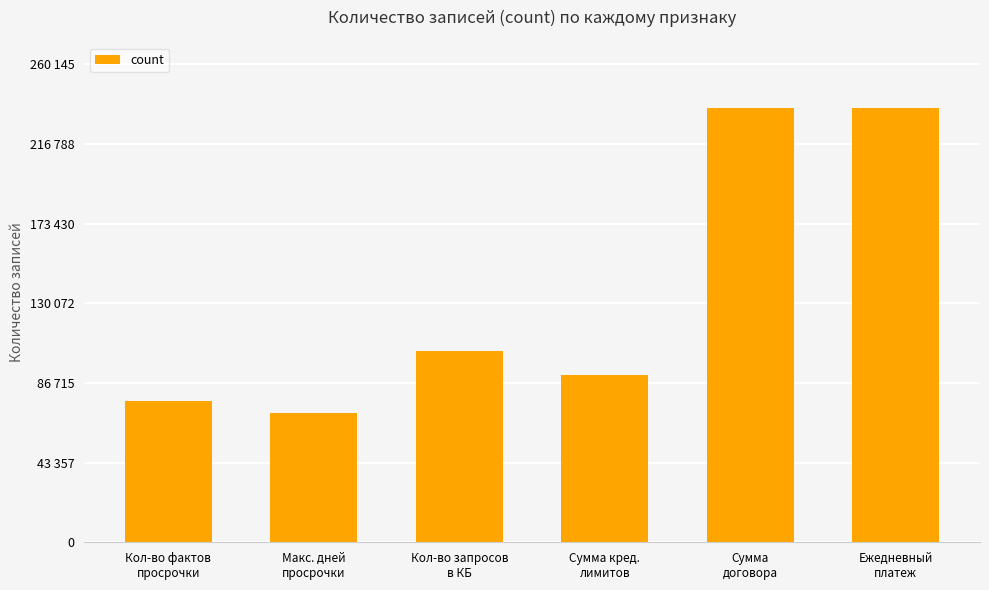

Does the chart contain any negative values?

No